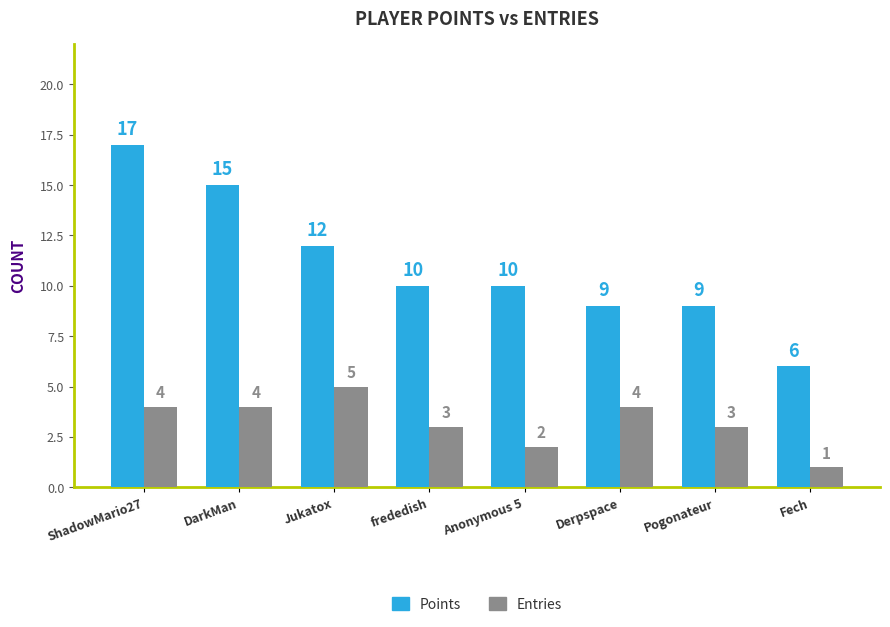

Reading left to right, transcribe all the data shown in this chart.

Points: 17	15	12	10	10	9	9	6
Entries: 4	4	5	3	2	4	3	1